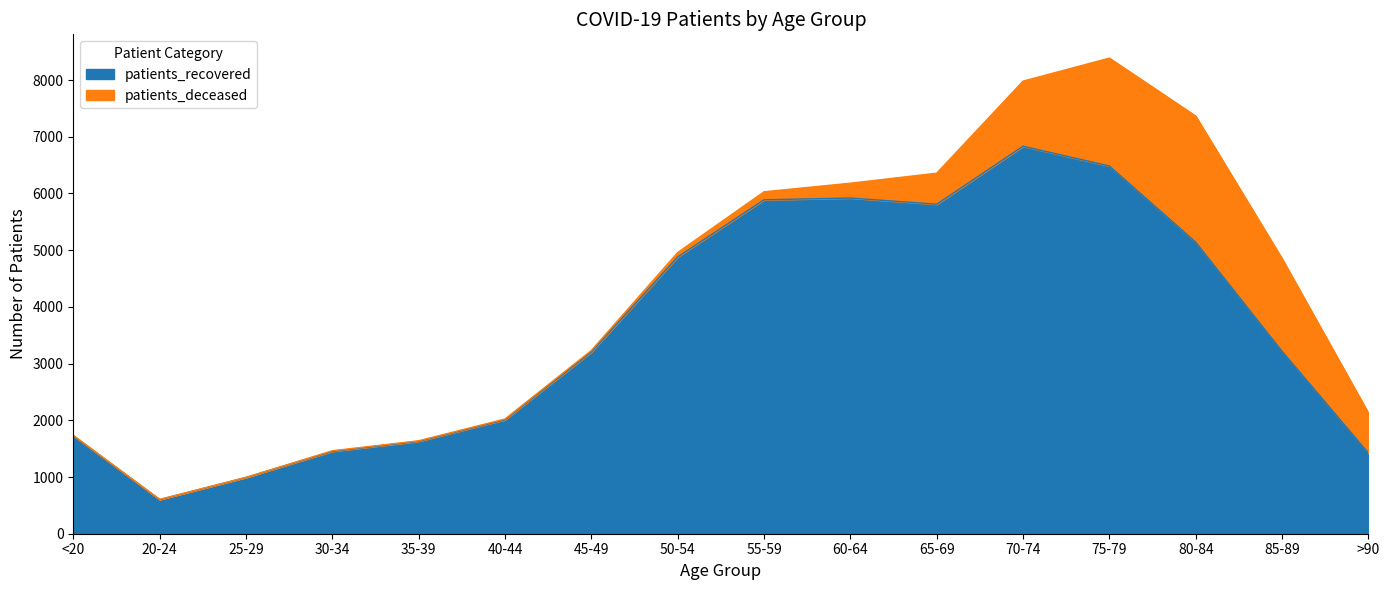

What is the maximum value shown in the chart?

6832